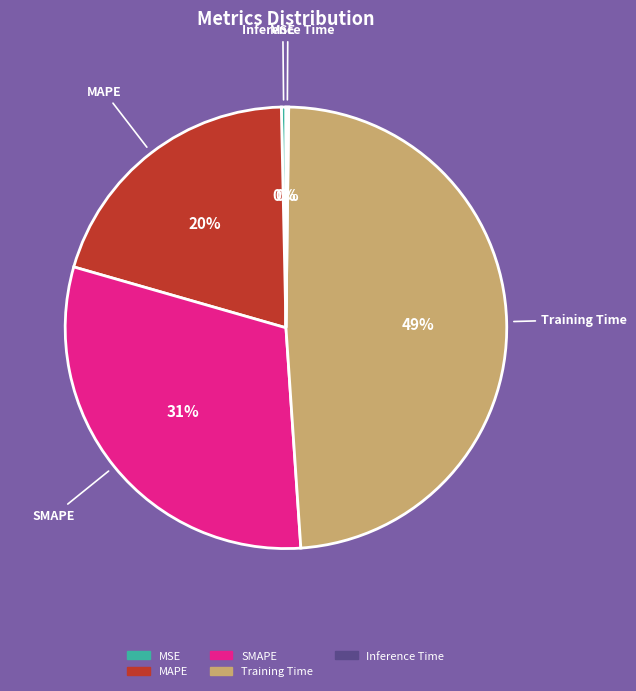

Is it true that MSE is 0% of the pie?

True